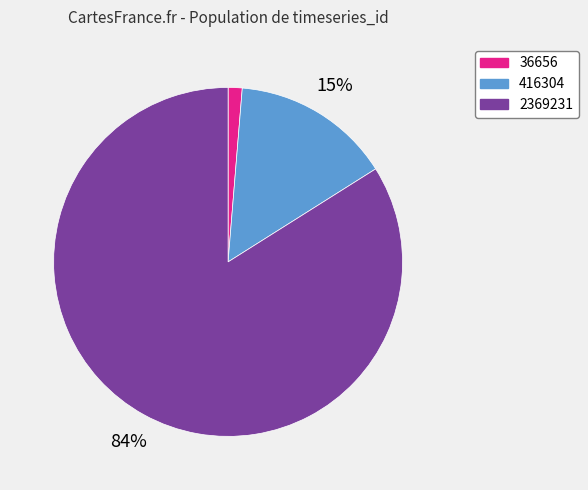

To the nearest percent, what is the difference between the 2369231 and 36656 slice percentages?

83%